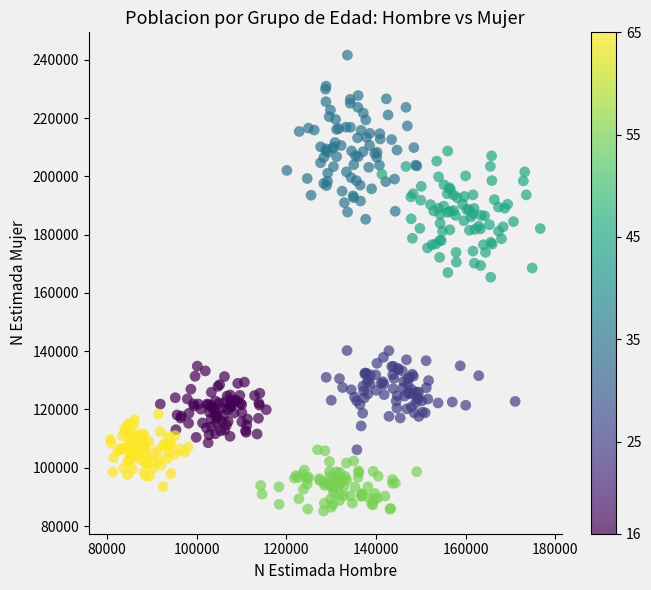

What is the range of X values (max minus min)?

95894.6